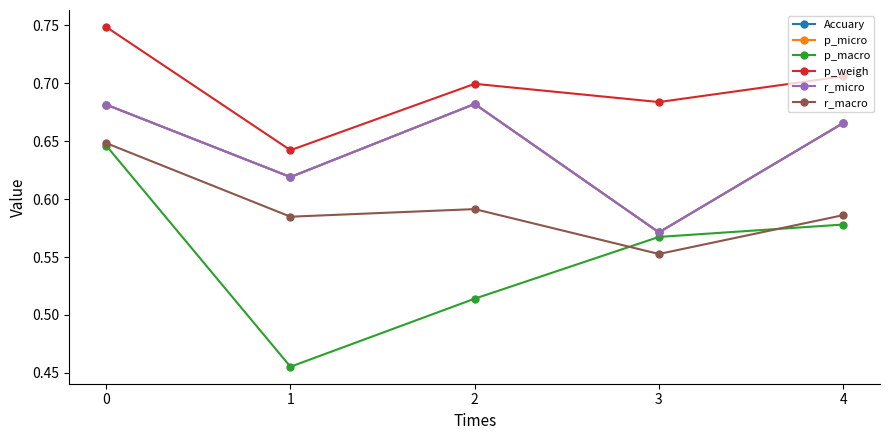

Which series changed the most between 3 and 4?

Accuary